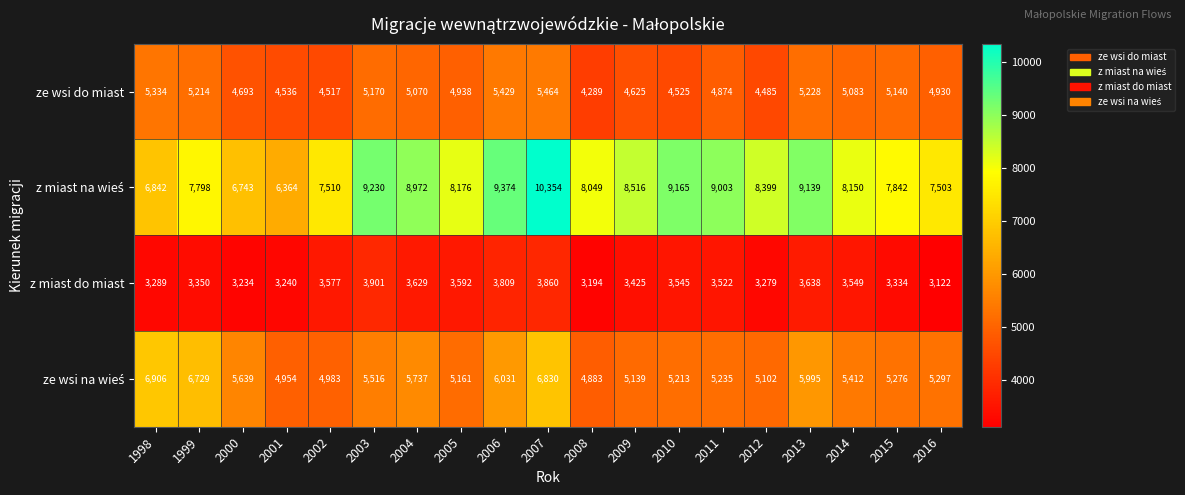

Rank the categories by ze wsi do miast value from highest to lowest.

2007, 2006, 1998, 2013, 1999, 2003, 2015, 2014, 2004, 2005, 2016, 2011, 2000, 2009, 2001, 2010, 2002, 2012, 2008